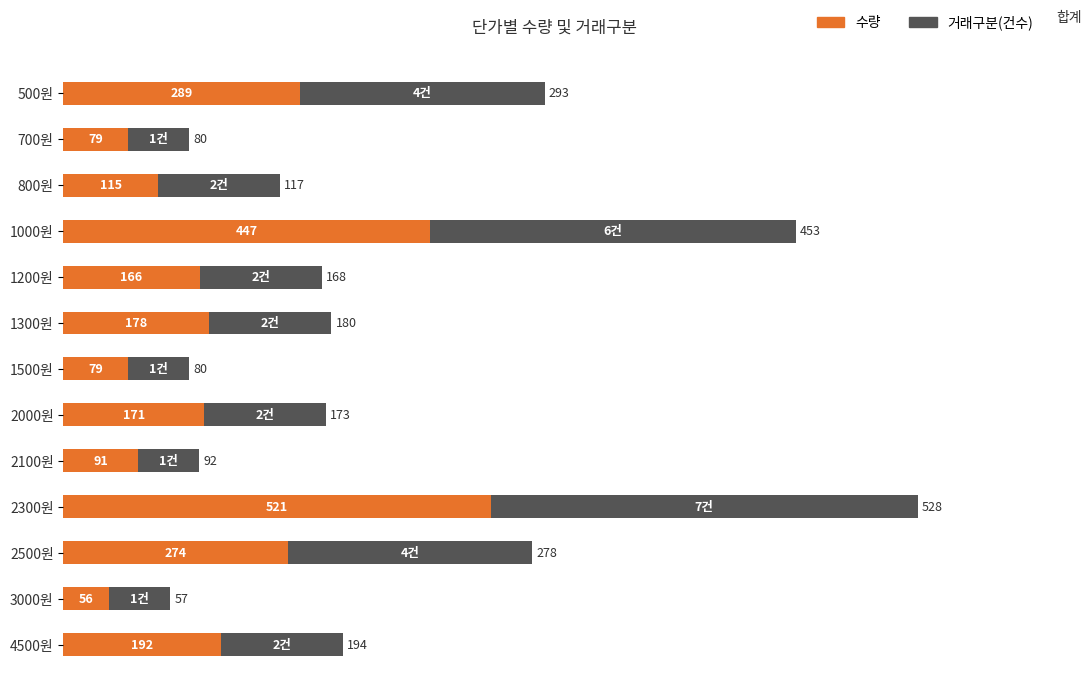

At which category is the sum across all series the highest?

2300원